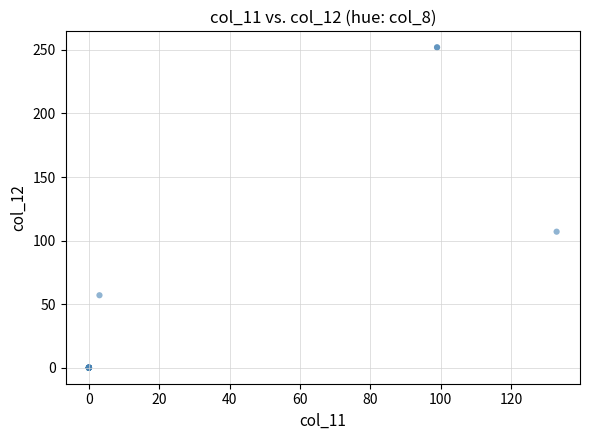

What Y value in the scatter plot is closest to 126?

107